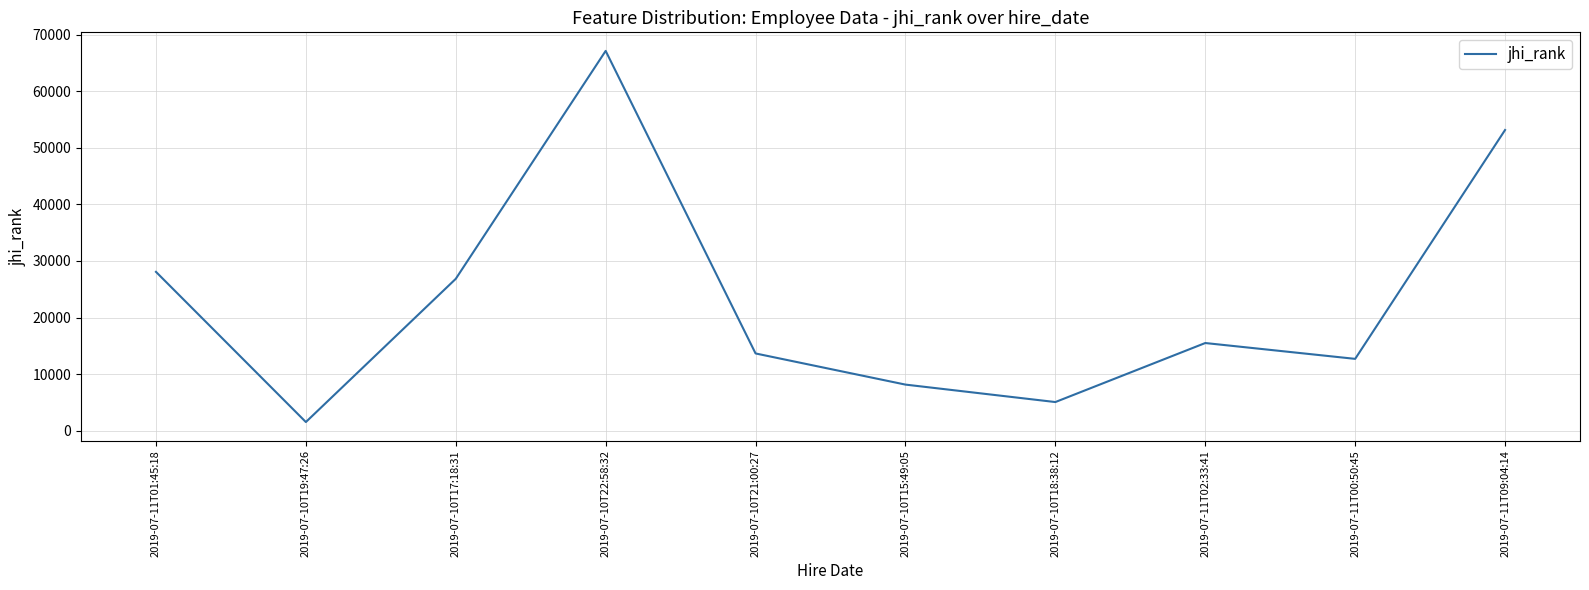

List the labels in order of value, largest first.

2019-07-10T22:58:32, 2019-07-11T09:04:14, 2019-07-11T01:45:18, 2019-07-10T17:18:31, 2019-07-11T02:33:41, 2019-07-10T21:00:27, 2019-07-11T00:50:45, 2019-07-10T15:49:05, 2019-07-10T18:38:12, 2019-07-10T19:47:26